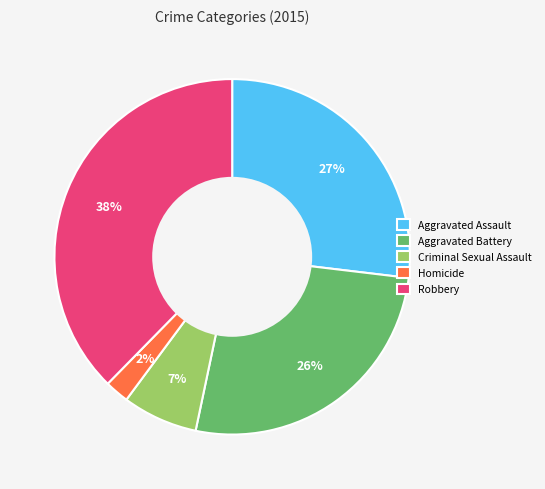

What is the smallest slice in the pie chart?

Homicide